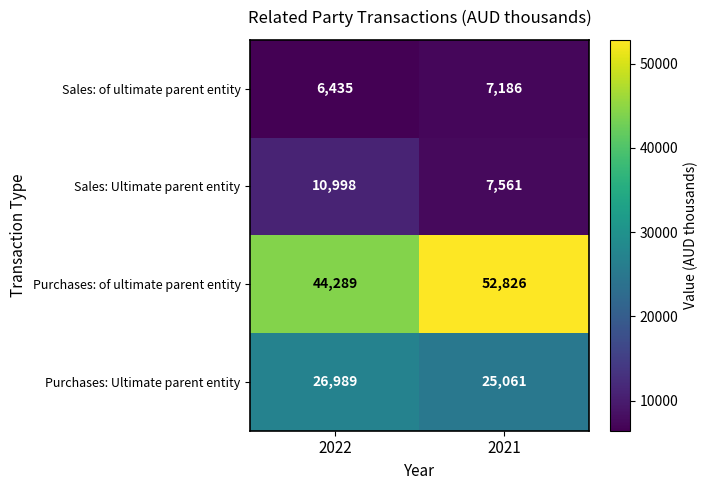

Reading right to left, what are all the values shown in this chart?

Sales: of ultimate parent entity: 7186	6435
Sales: Ultimate parent entity: 7561	10998
Purchases: of ultimate parent entity: 52826	44289
Purchases: Ultimate parent entity: 25061	26989